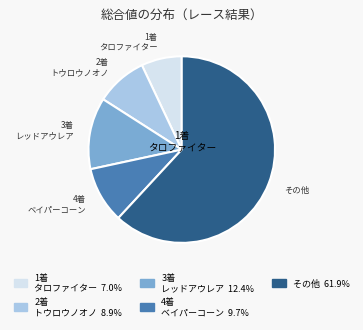

Does any single category account for the majority?

Yes